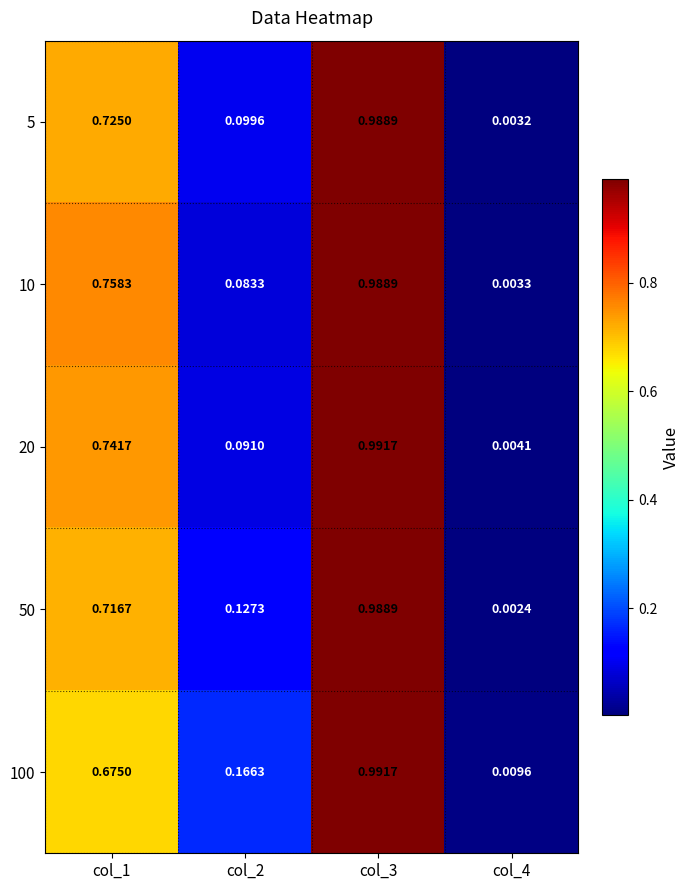

Is the value of 100 at col_2 greater than the value of 20 at col_4?

Yes